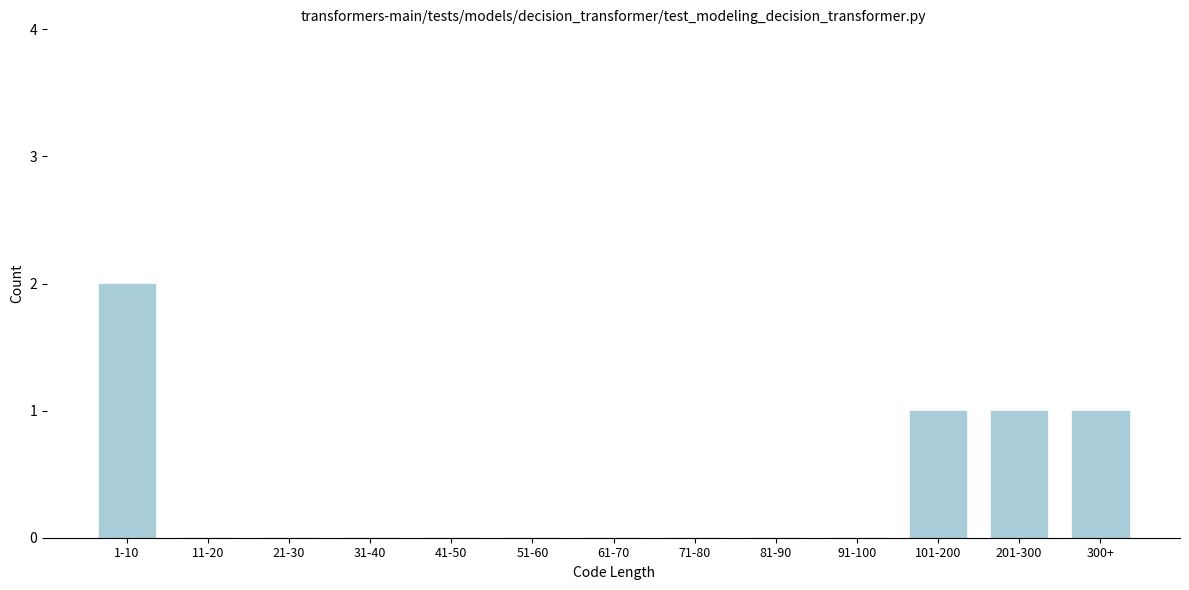

Reading left to right, extract all data points from this chart.

1-10=2	11-20=0	21-30=0	31-40=0	41-50=0	51-60=0	61-70=0	71-80=0	81-90=0	91-100=0	101-200=1	201-300=1	300+=1